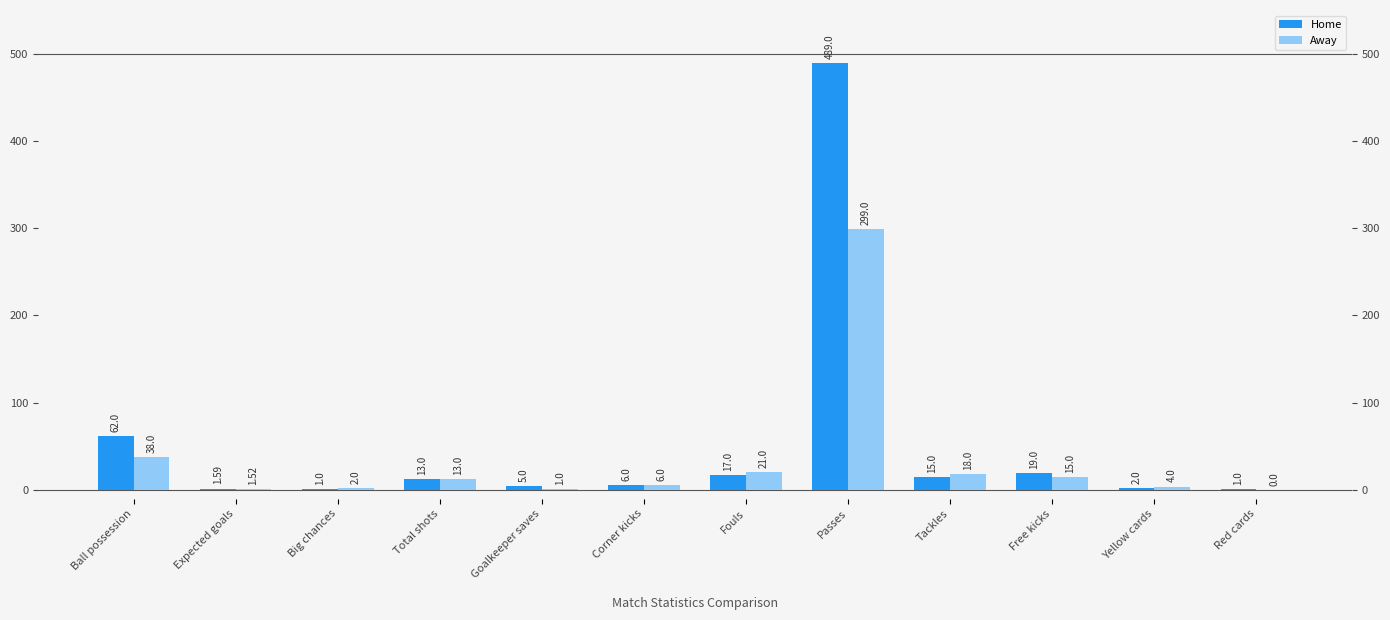

Which series has the largest total across all categories?

Home